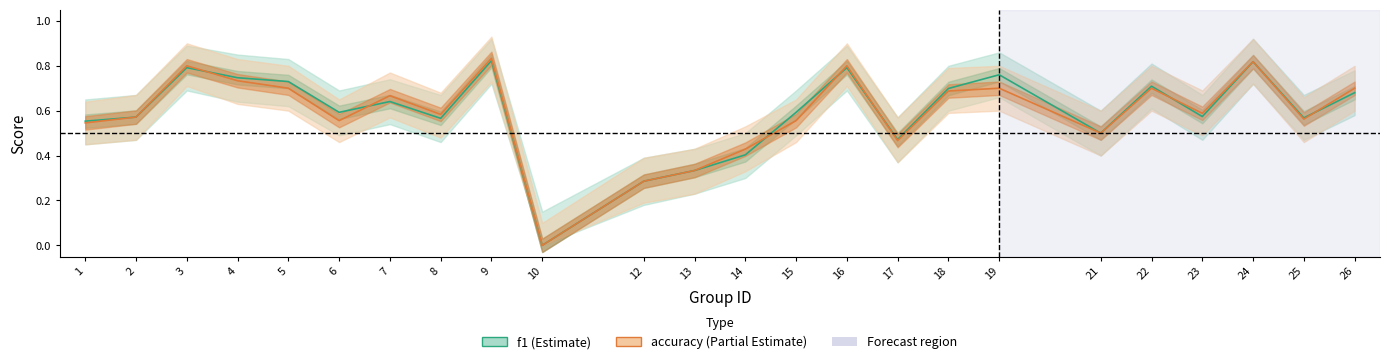

What is the sum of all f1 values?

14.2